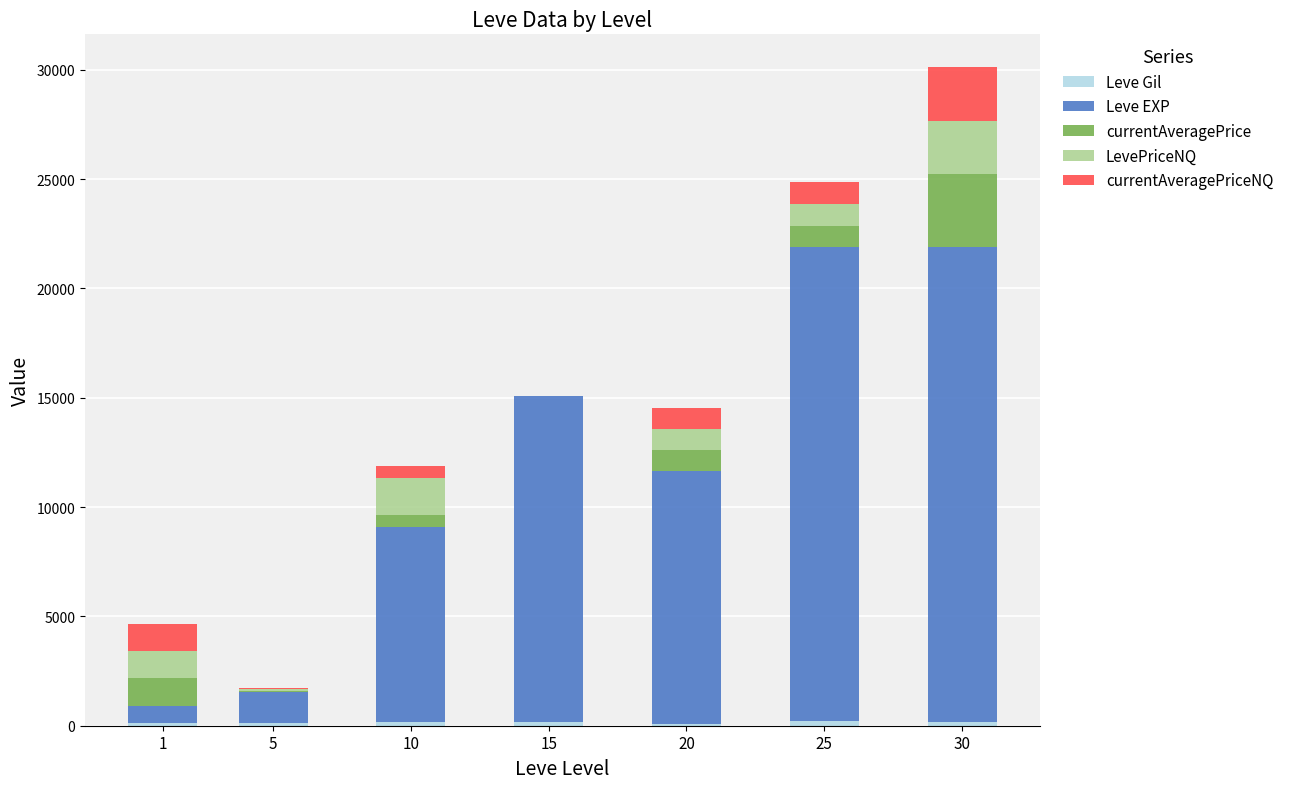

At which category is the sum across all series the highest?

30